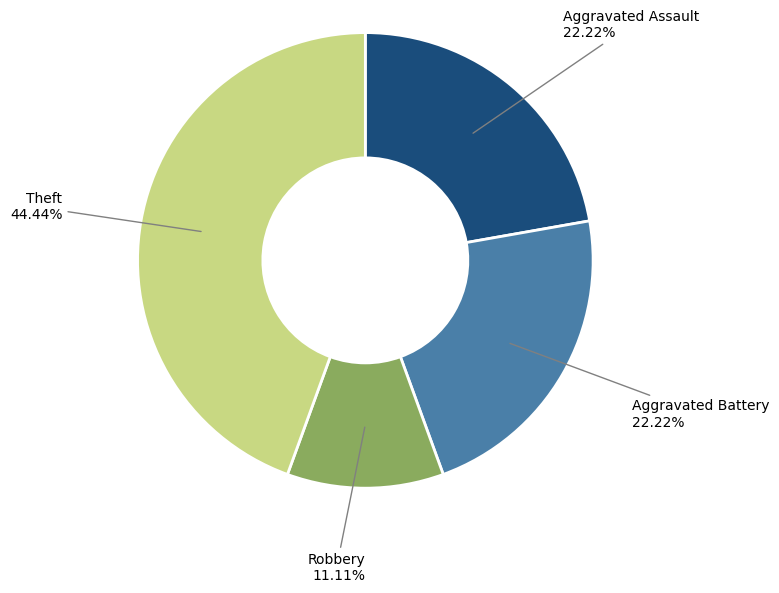

Which slice is the largest?

Theft